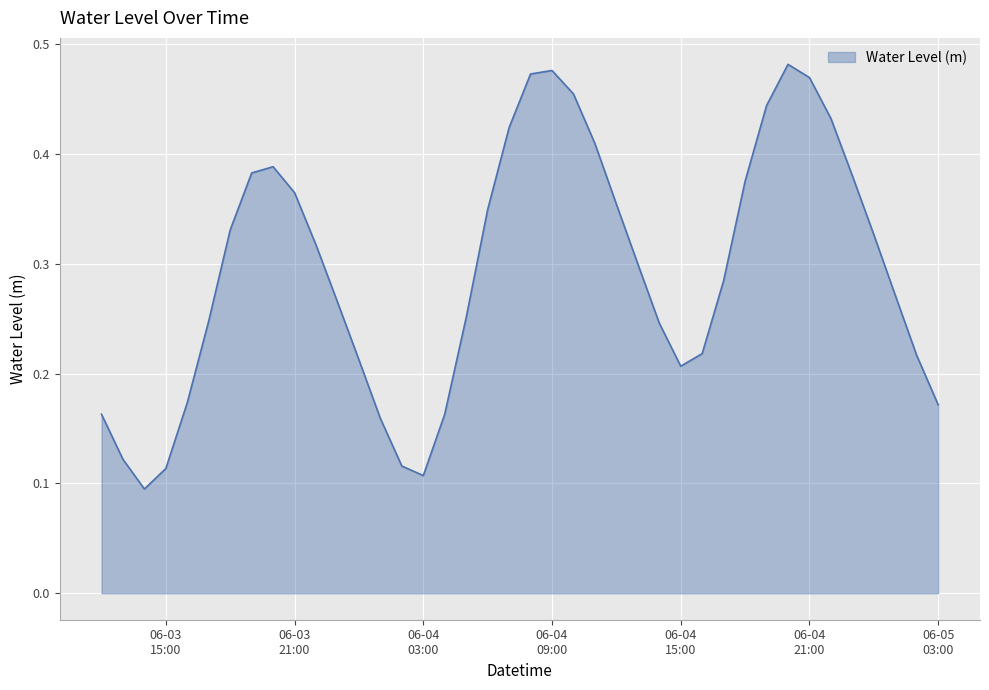

How many lines are shown in the chart?

1